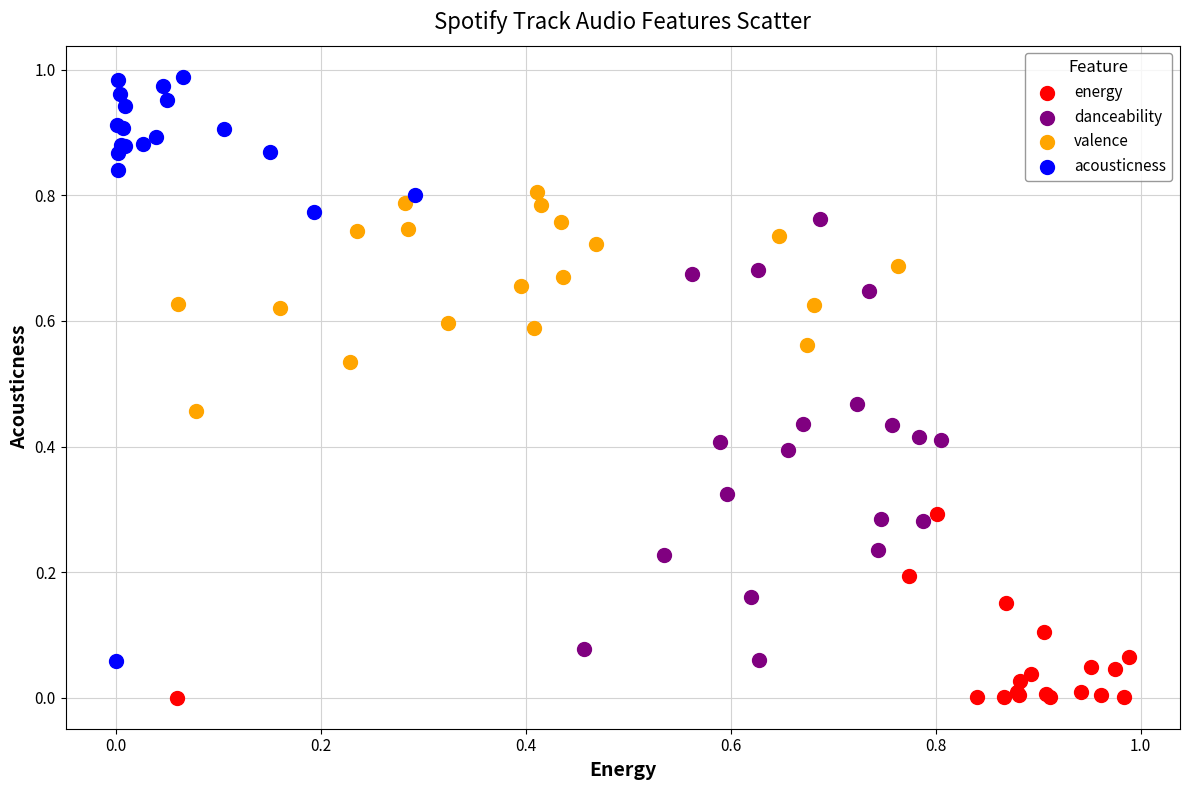

Which series has the largest Y range (max minus min)?

acousticness